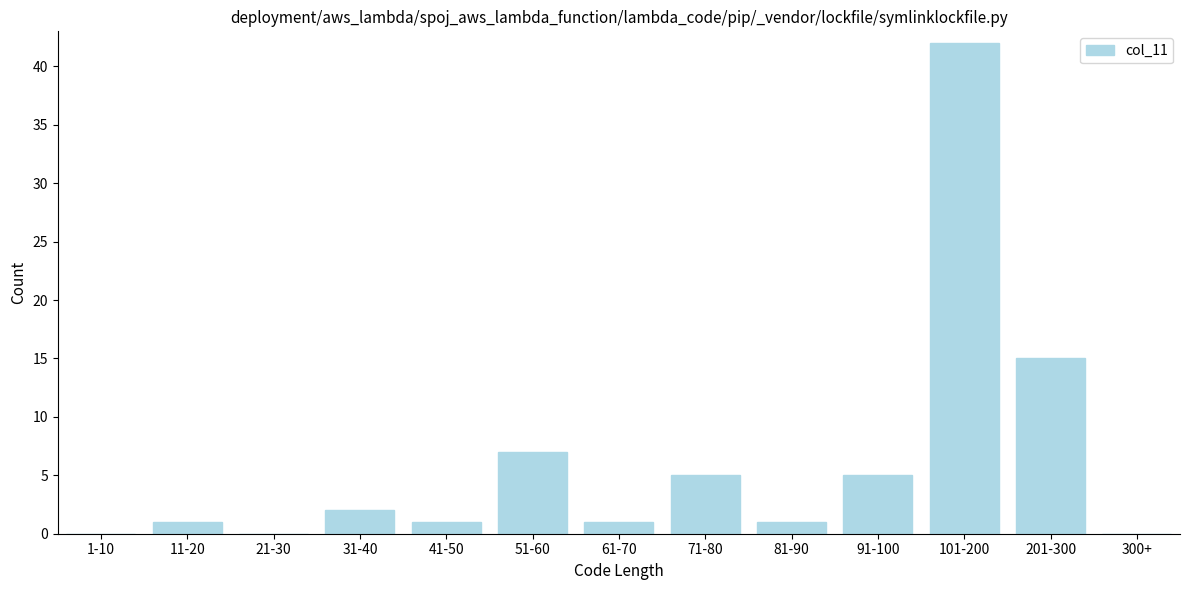

Reading left to right, extract all data points from this chart.

1-10=0	11-20=1	21-30=0	31-40=2	41-50=1	51-60=7	61-70=1	71-80=5	81-90=1	91-100=5	101-200=42	201-300=15	300+=0